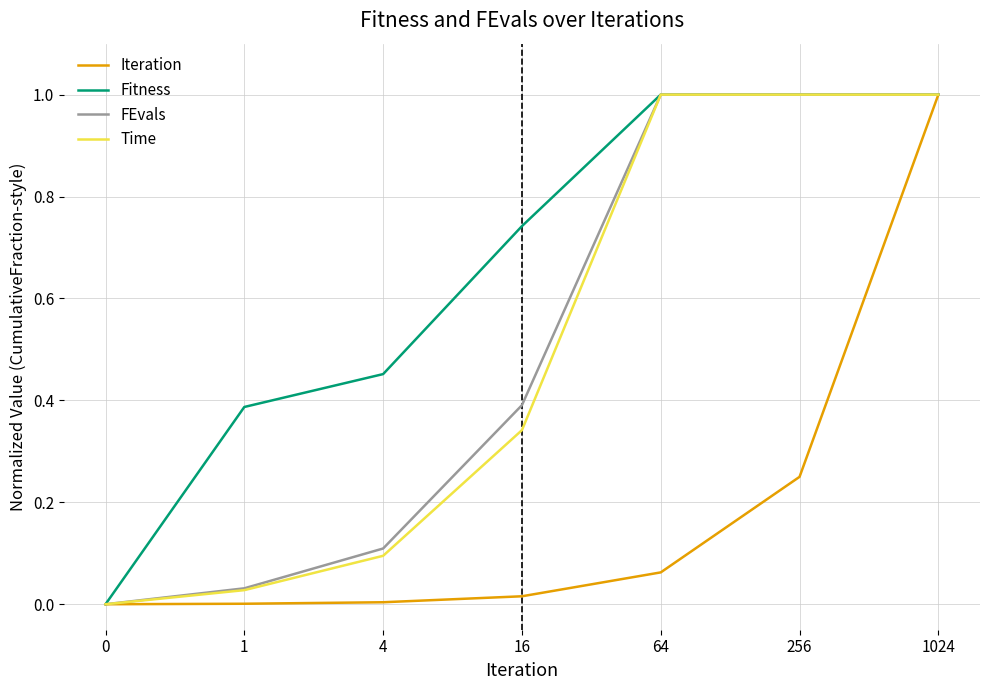

Is it true that FEvals equals 1.0 at 256?

True